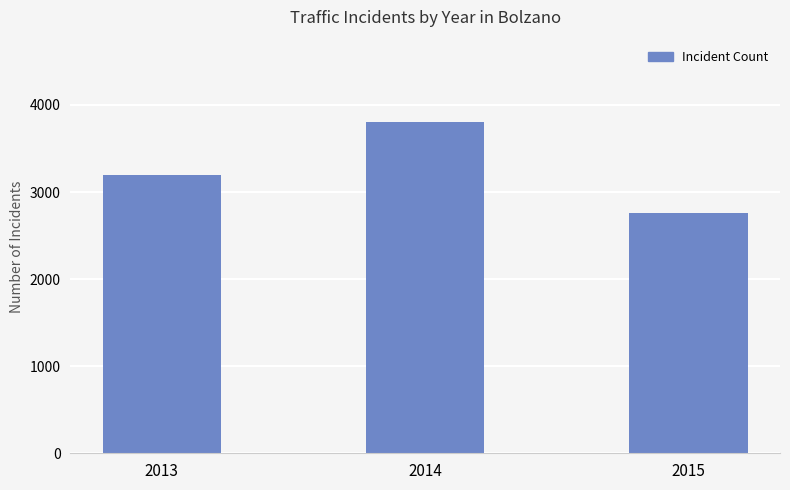

Is it true that the value at 2014 is 5898?

False